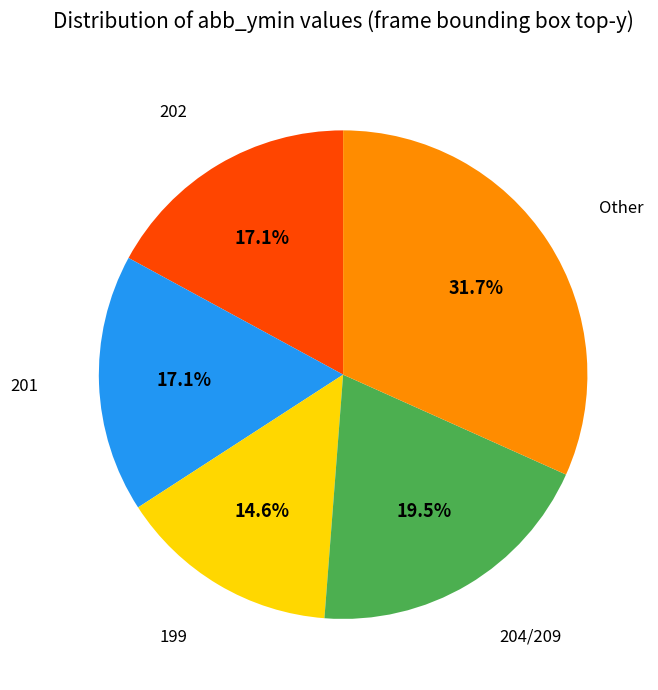

Is there a majority slice in this chart?

No